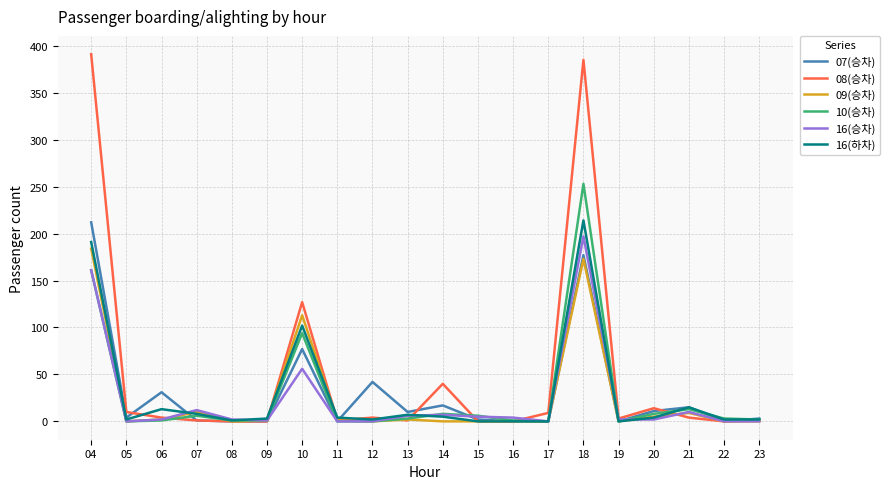

At which category is the sum across all series the highest?

18